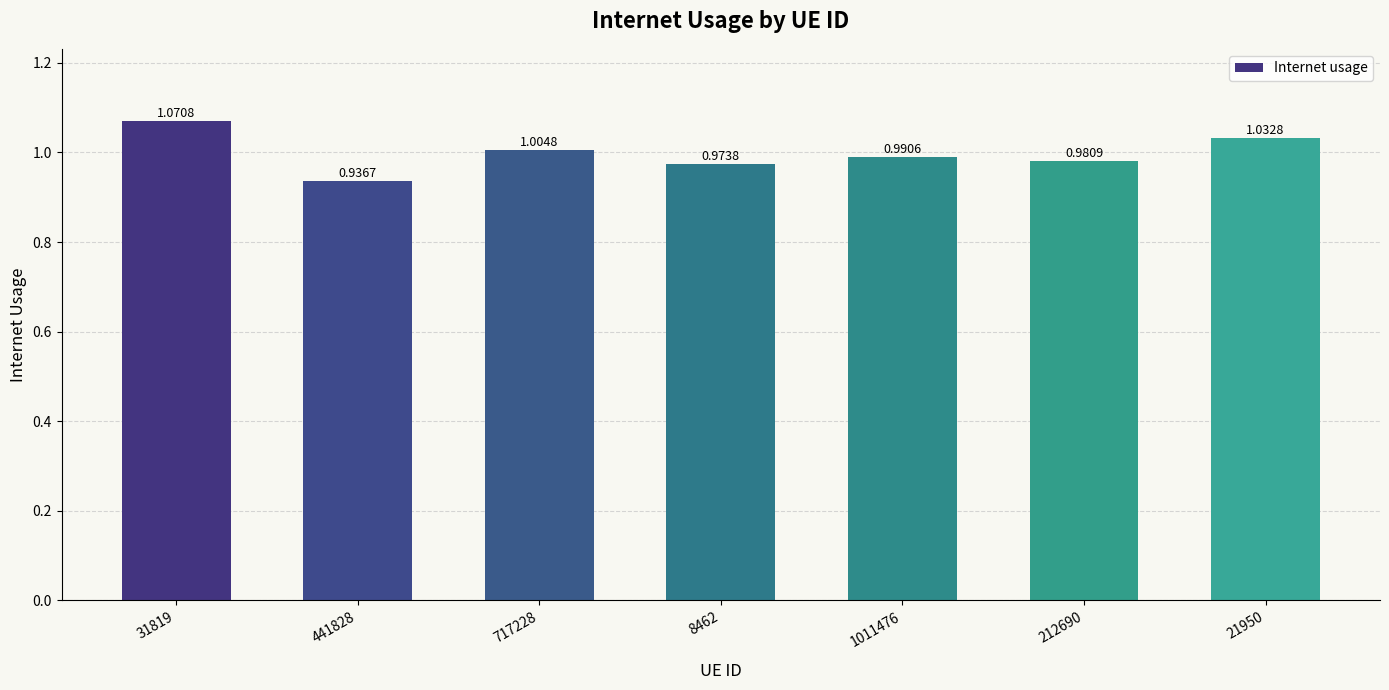

The chart shows a value of 0.2 at 212690. True or false?

False